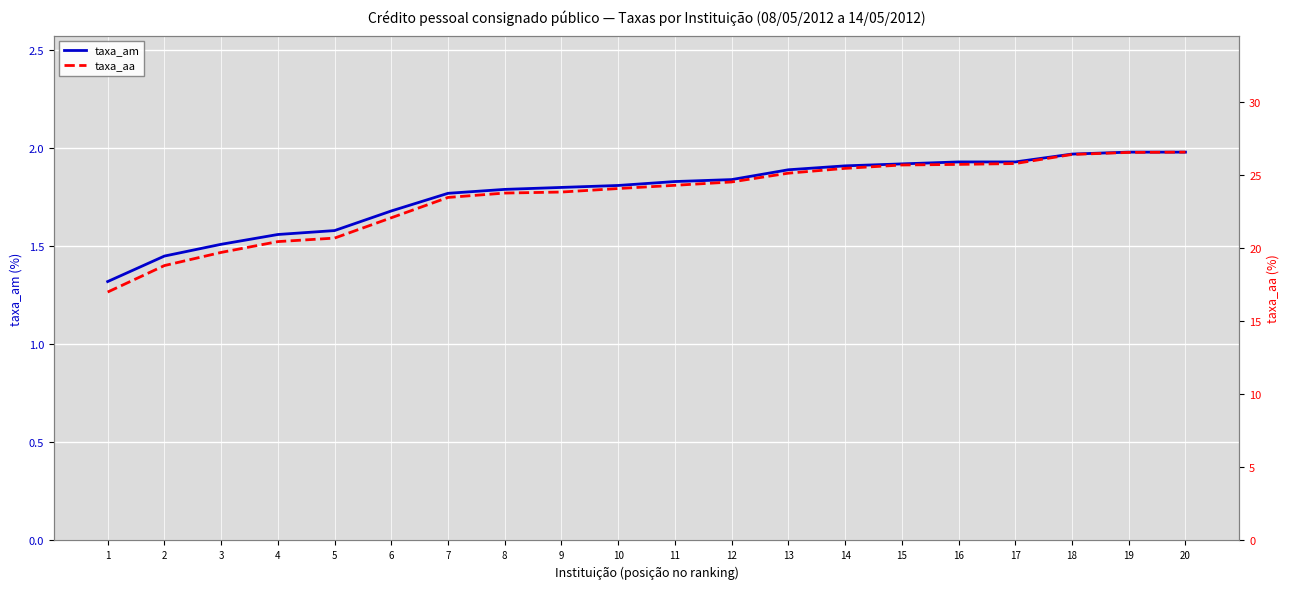

At which category does the chart reach its peak across all series?

20